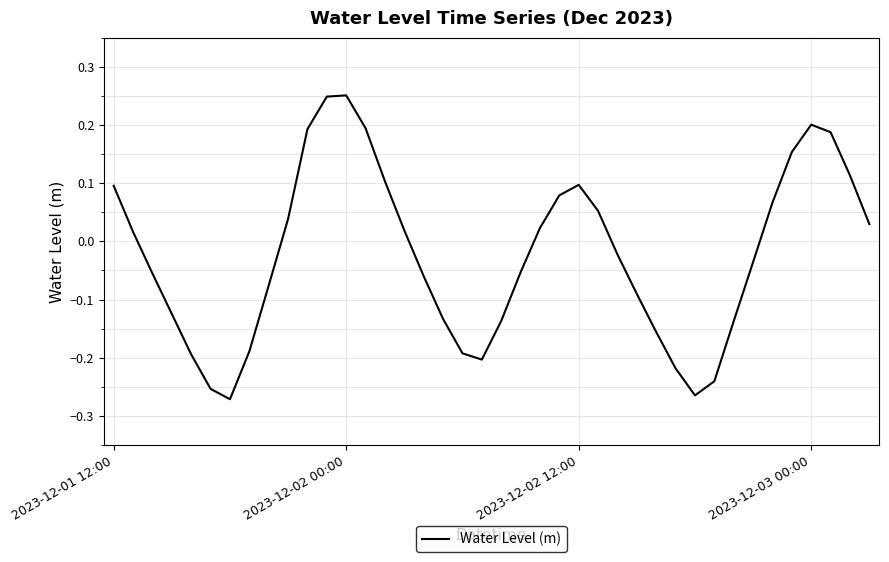

What is the difference between the maximum and minimum values?

0.5